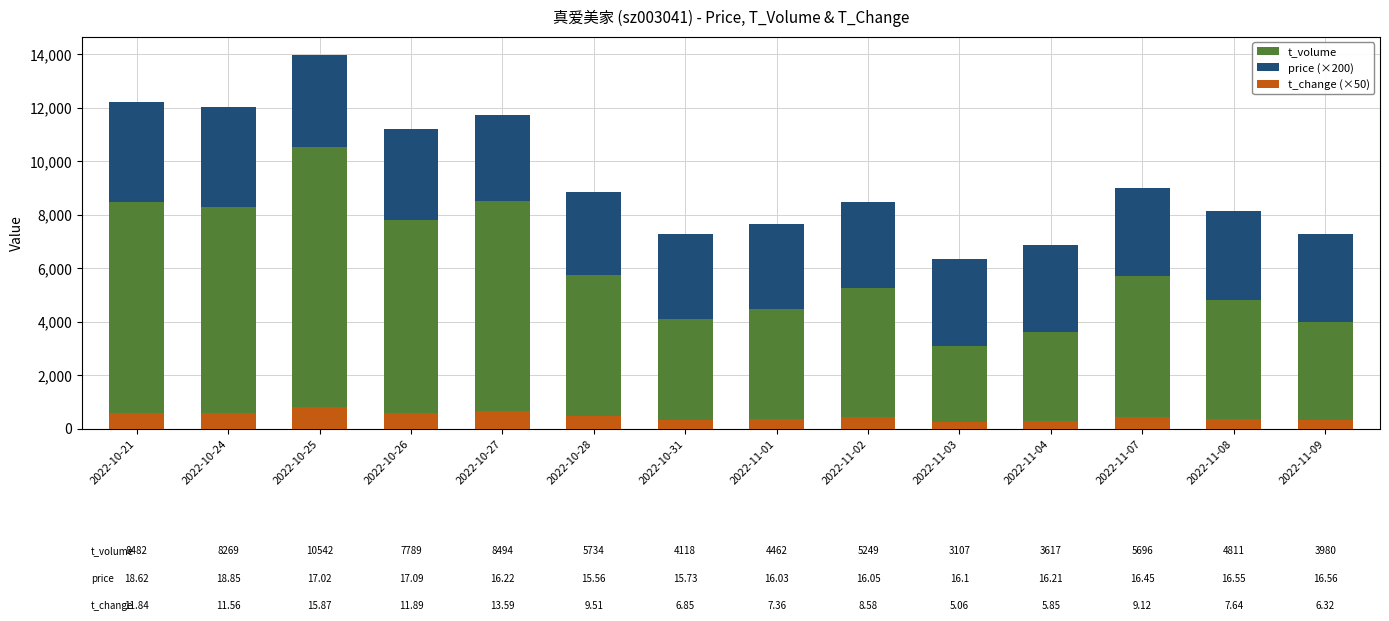

Reading right to left, what are all the values shown in this chart?

t_volume: 3980.0	4811.0	5696.0	3617.0	3107.0	5249.0	4462.0	4118.0	5734.0	8494.0	7789.0	10542.0	8269.0	8482.0
price (×200): 3312.0	3310.0	3290.0	3242.0	3220.0	3210.0	3206.0	3146.0	3112.0	3244.0	3418.0	3404.0	3770.0	3724.0
t_change (×50): 316.0	382.0	456.0	292.5	253.0	429.0	368.0	342.5	475.5	679.5	594.5	793.5	578.0	592.0